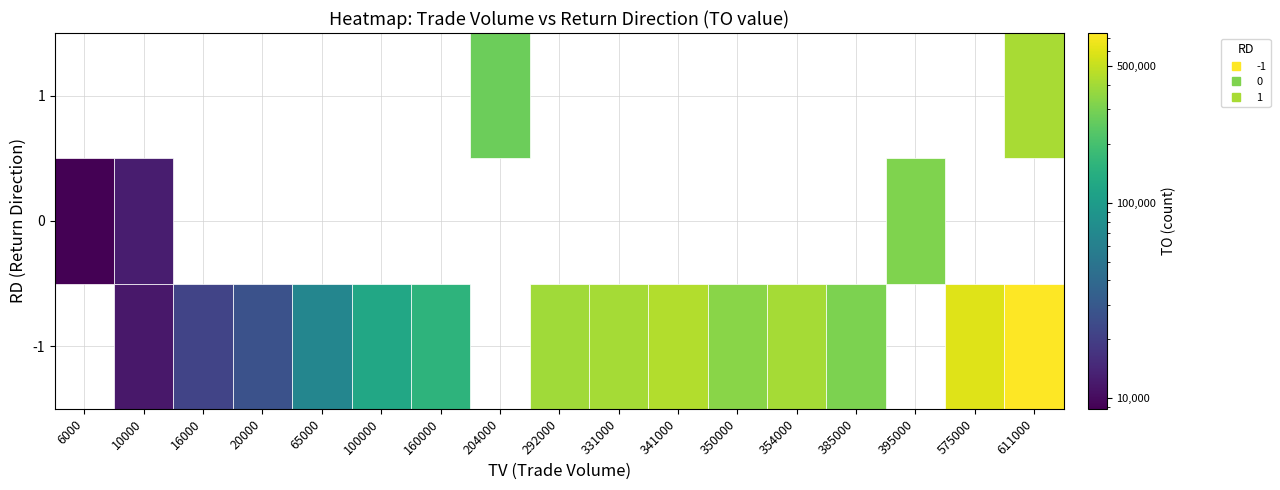

Which series changed the most between 204000 and 575000?

-1